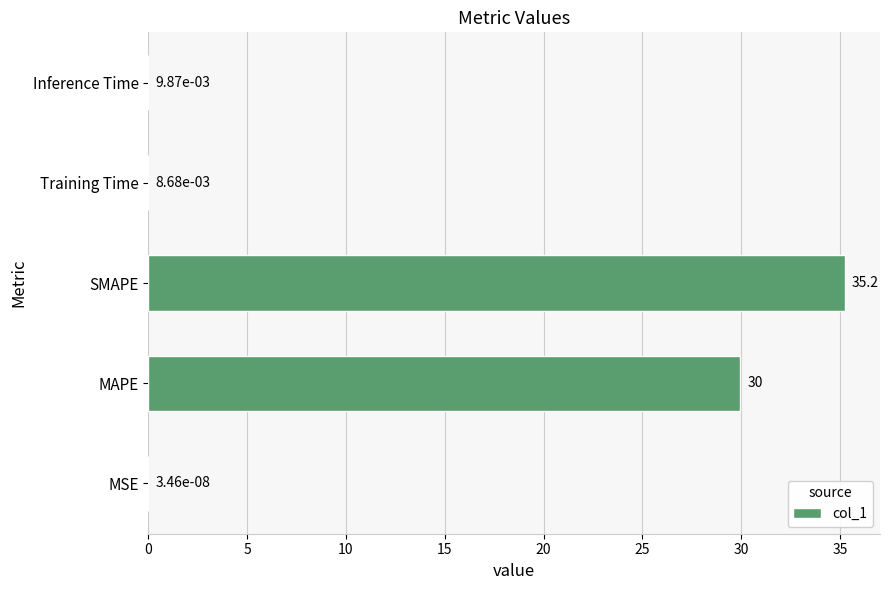

True or false: the data shows 41.3 at MAPE.

False